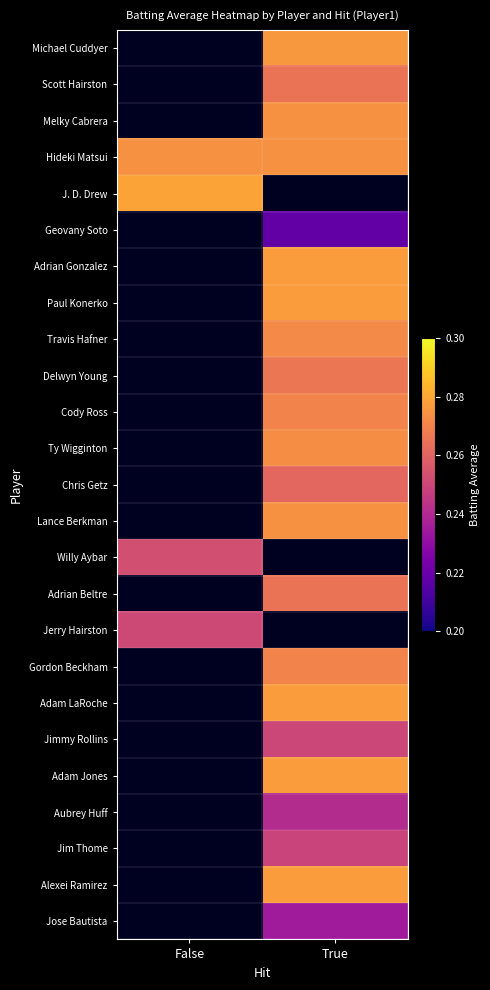

At which category does the chart reach its minimum across all series?

True